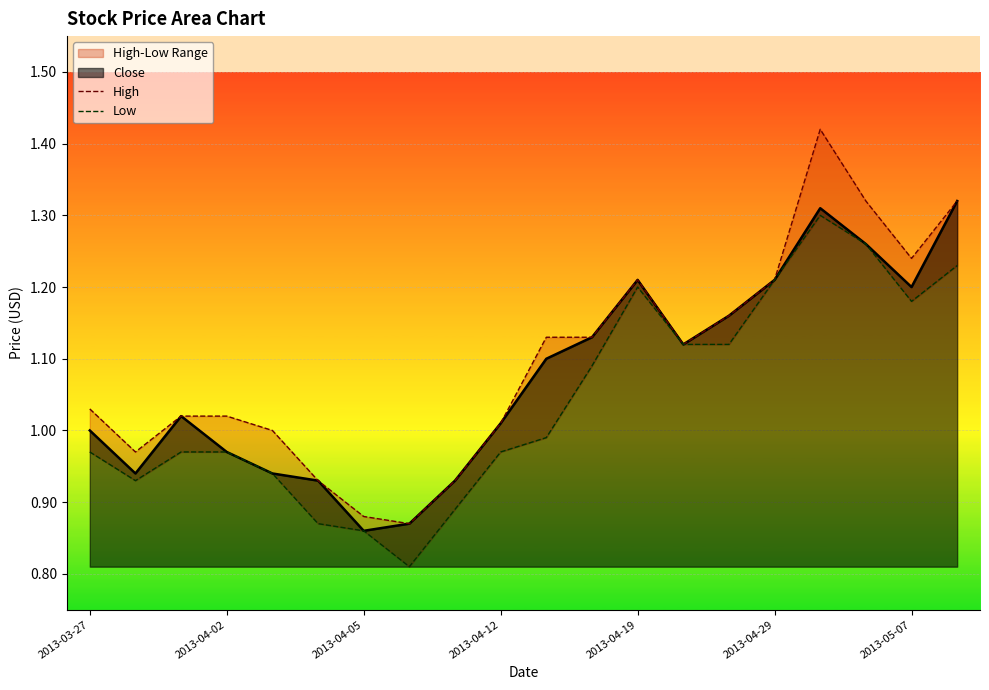

At which label does High reach its minimum?

7